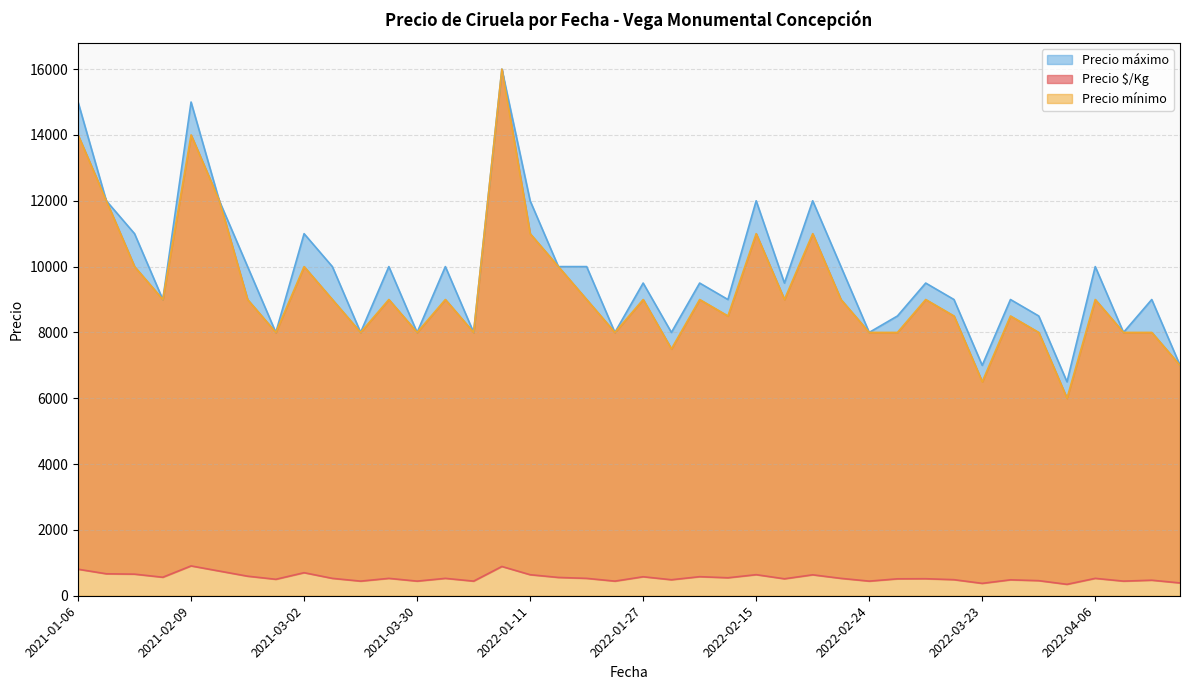

List the series in order of their peak value, highest first.

Precio mínimo, Precio máximo, Precio $/Kg